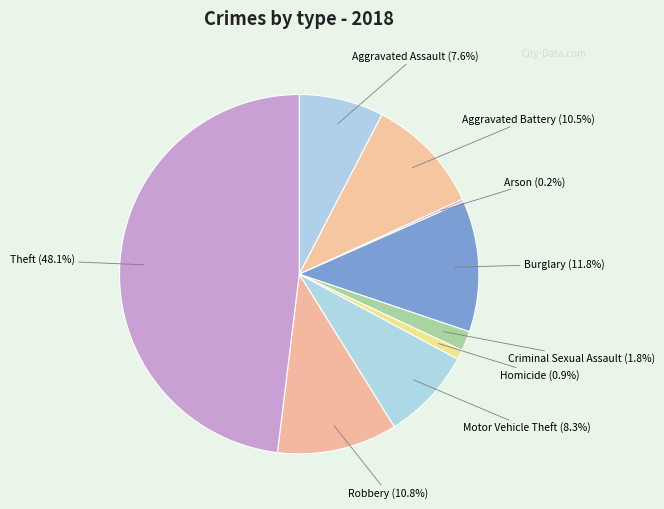

Approximately how many times larger is the value at Robbery compared to Aggravated Assault?

1.4